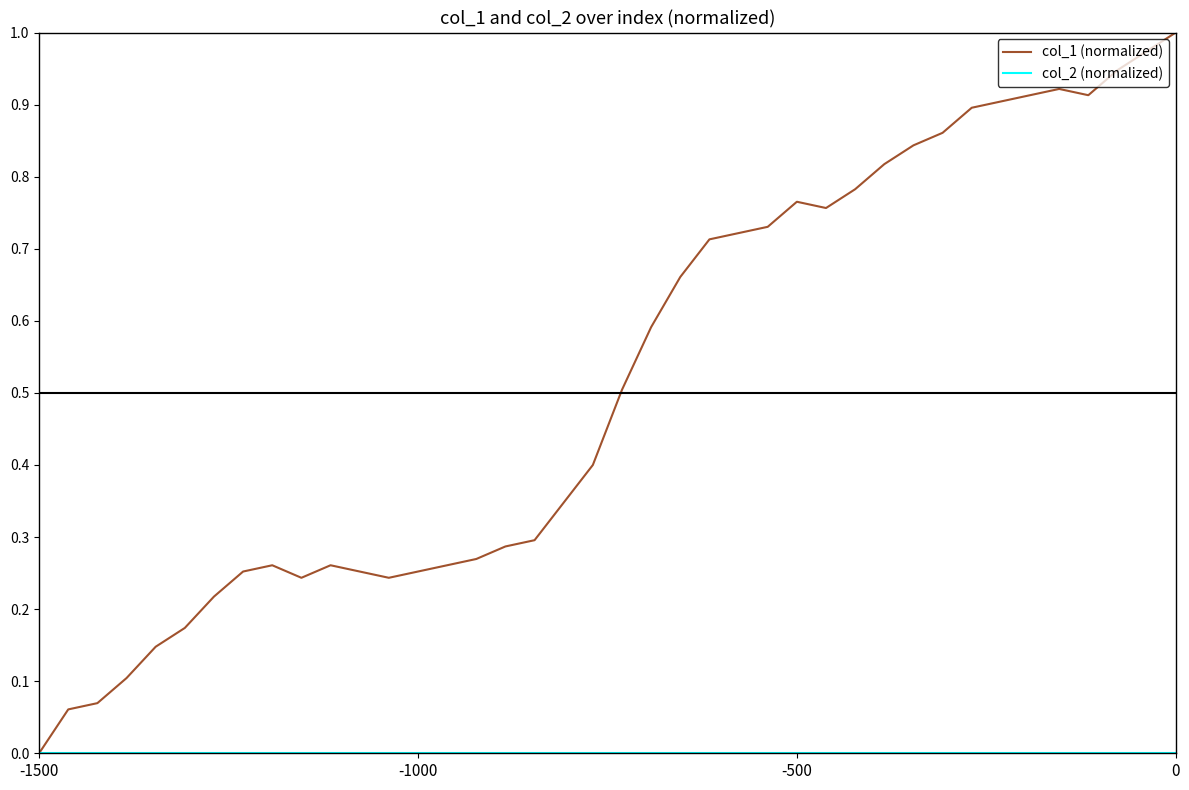

Which series has the largest total across all categories?

col_1 (normalized)